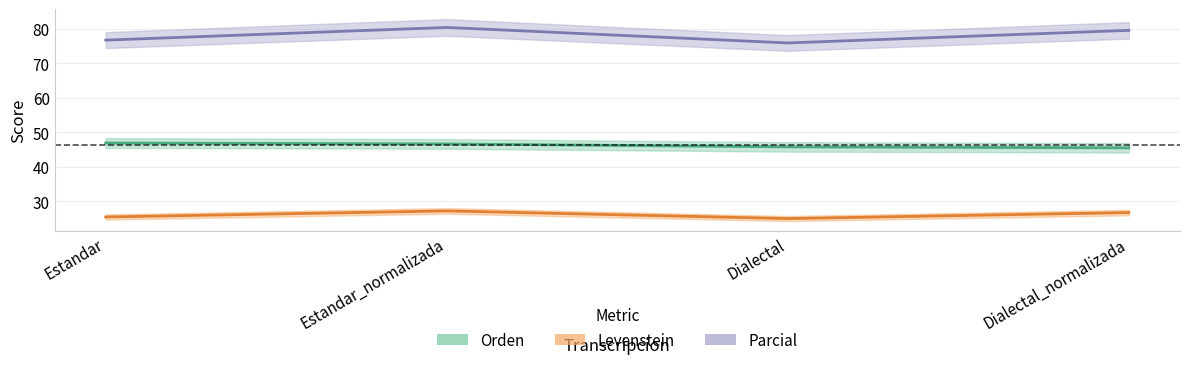

How many data points does each series have?

4